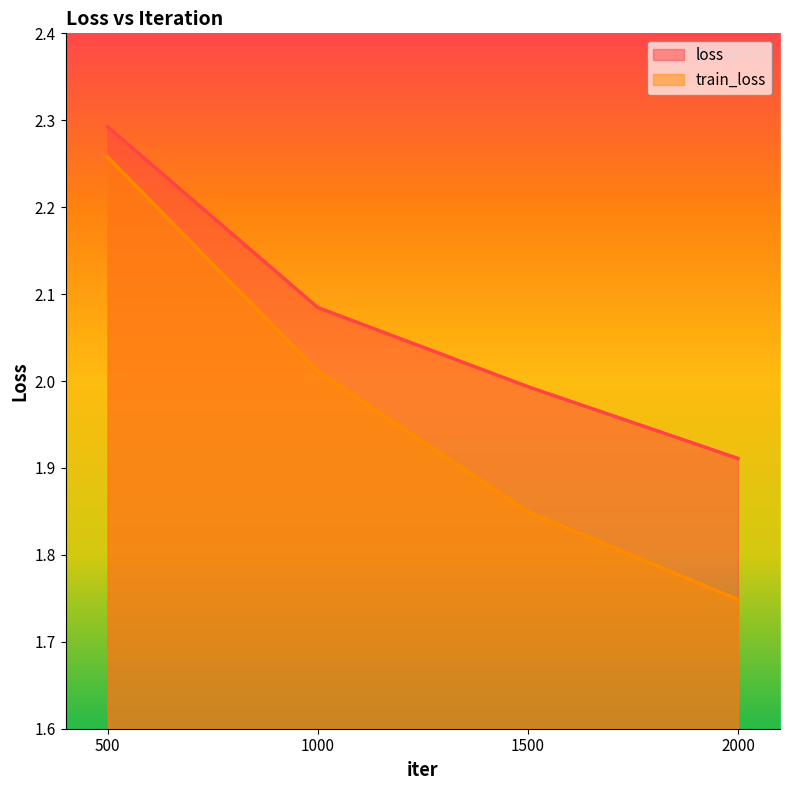

The value of loss at 1000 is 2.1. True or false?

True